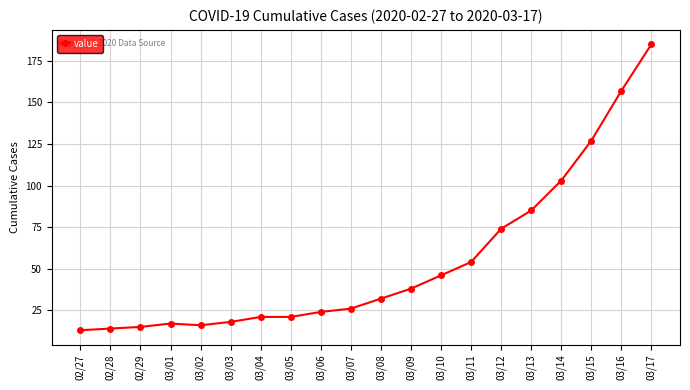

The value at 03/10 is 26. True or false?

False